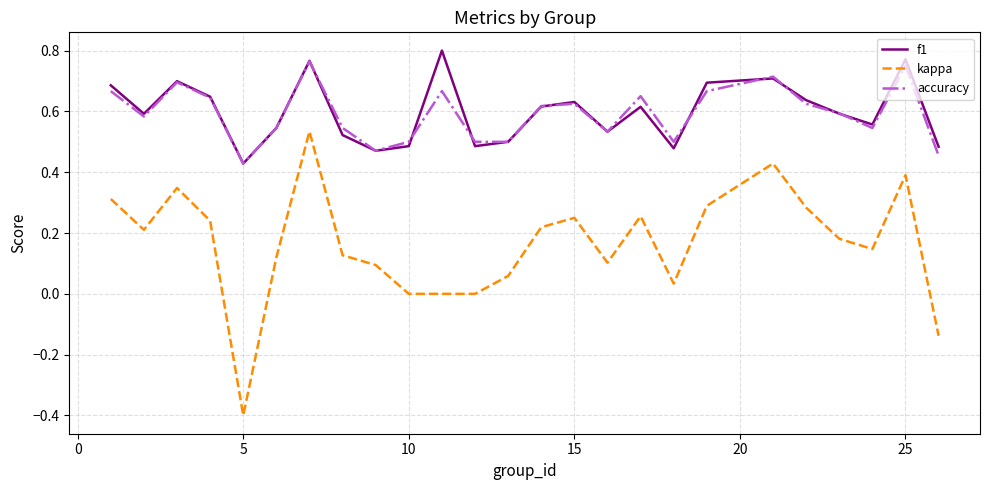

True or false: f1 and kappa cross at least once.

False